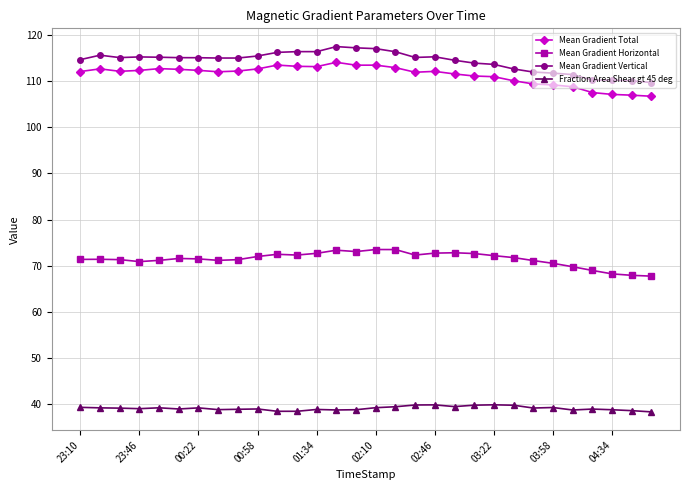

True or false: Fraction Area Shear gt 45 deg and Mean Gradient Horizontal cross at least once.

False